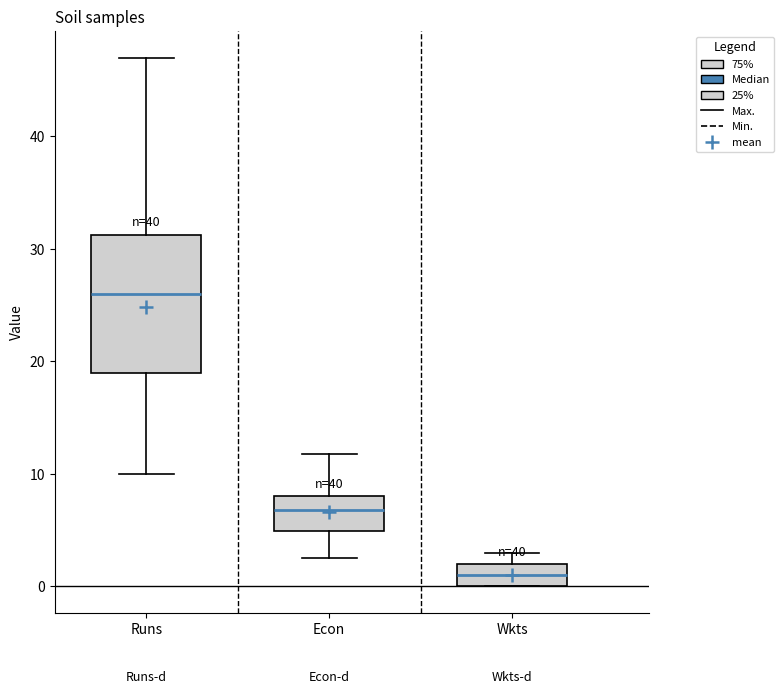

Which box's median line is the lowest?

Wkts